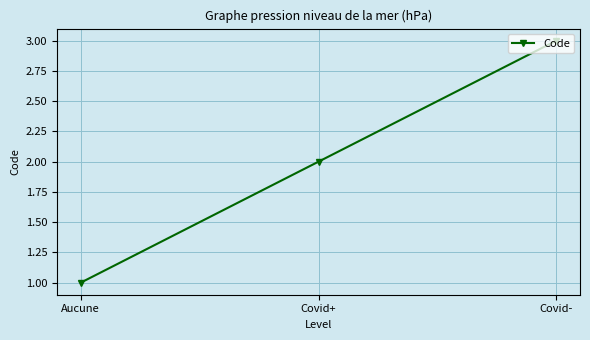

What is the sum of the values at Aucune and Covid+?

3